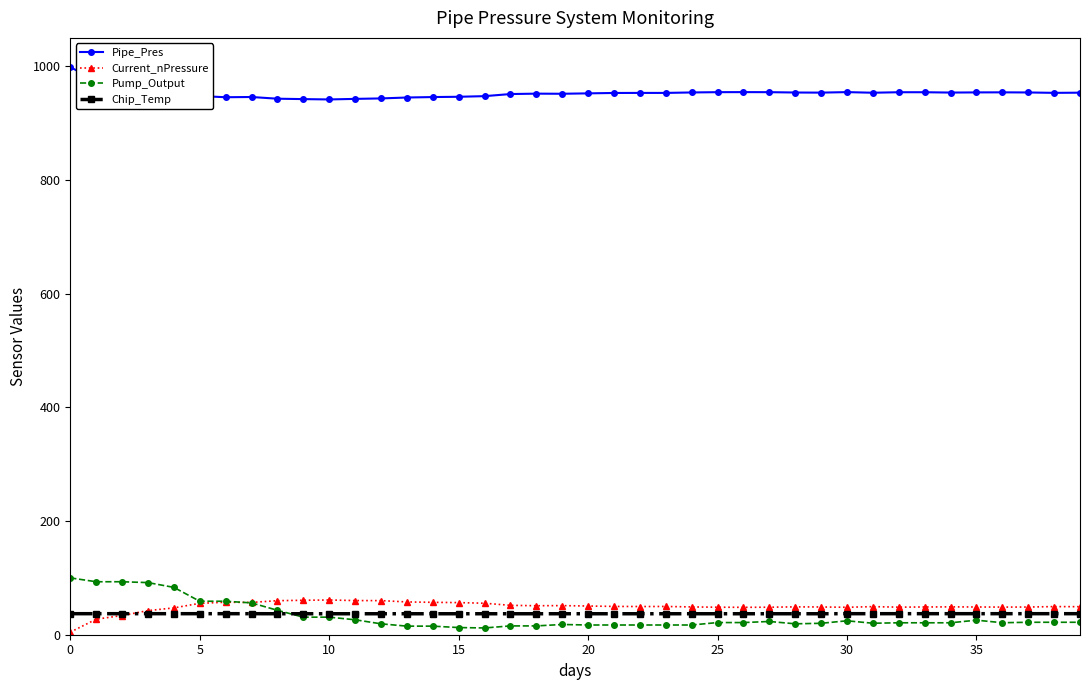

What is the sum of all Pump_Output values?

1300.2